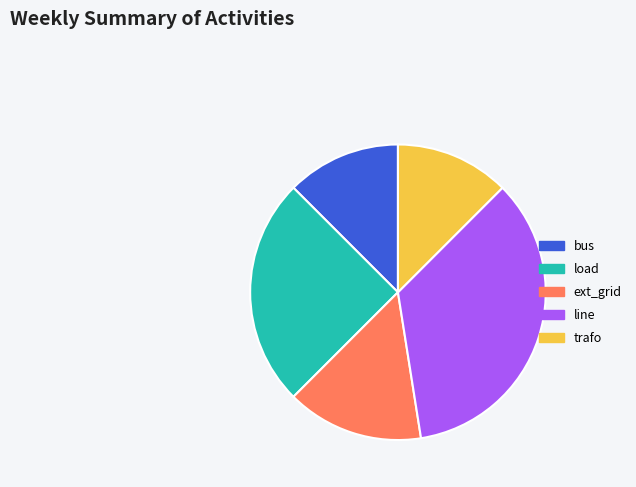

Combined, do line and trafo account for over 50%?

No